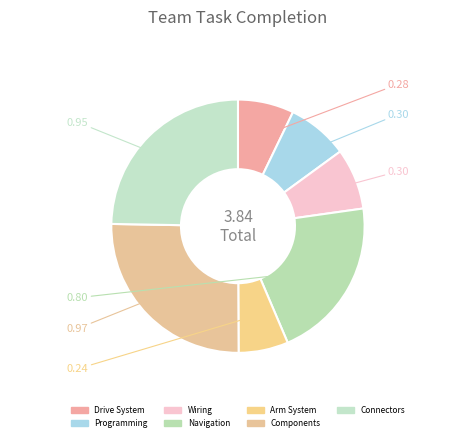

What is the change in value from Navigation to Connectors?

+0.1